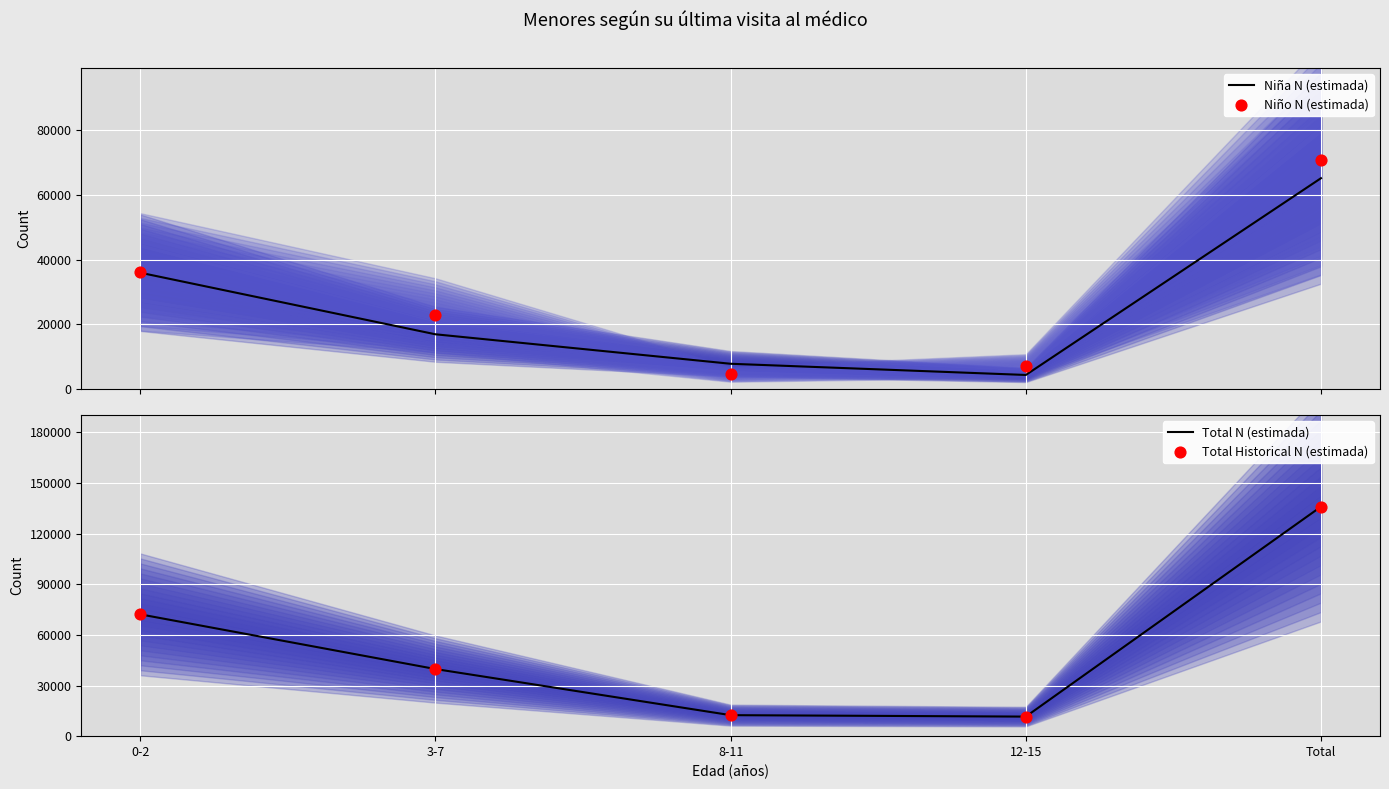

Which series reaches the minimum Y coordinate?

Niña N (estimada)